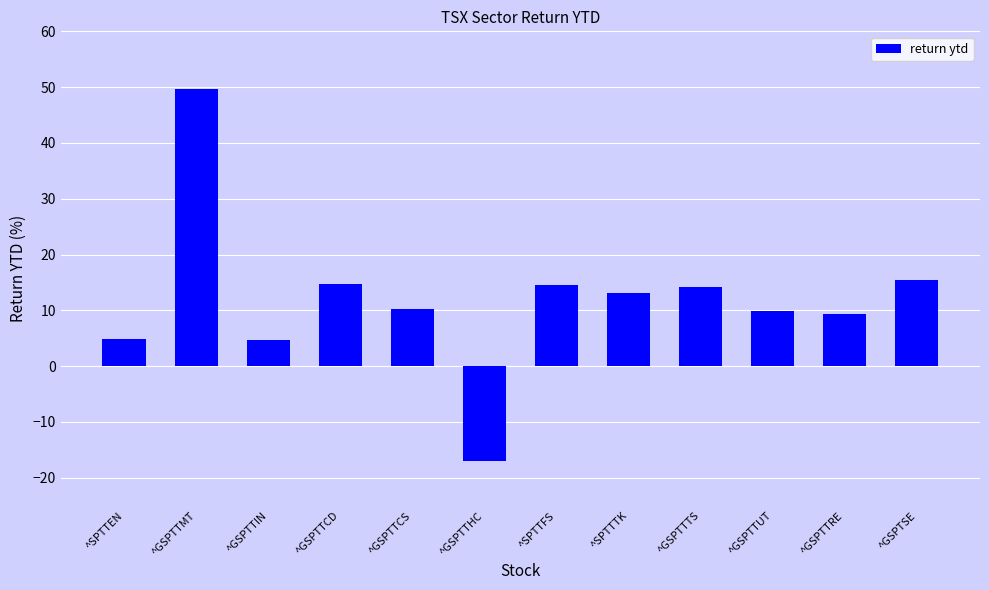

The value at ^GSPTTRE is 12.3. True or false?

False